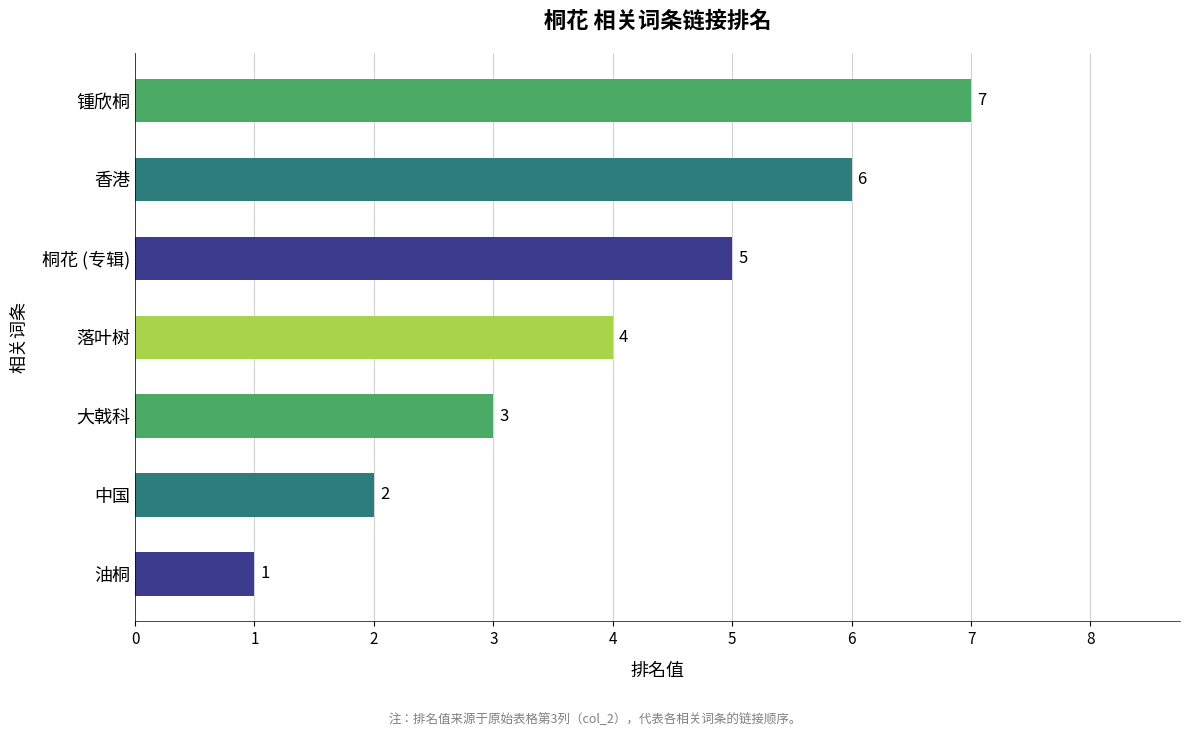

Between 锺欣桐 and 大戟科, which is larger?

锺欣桐